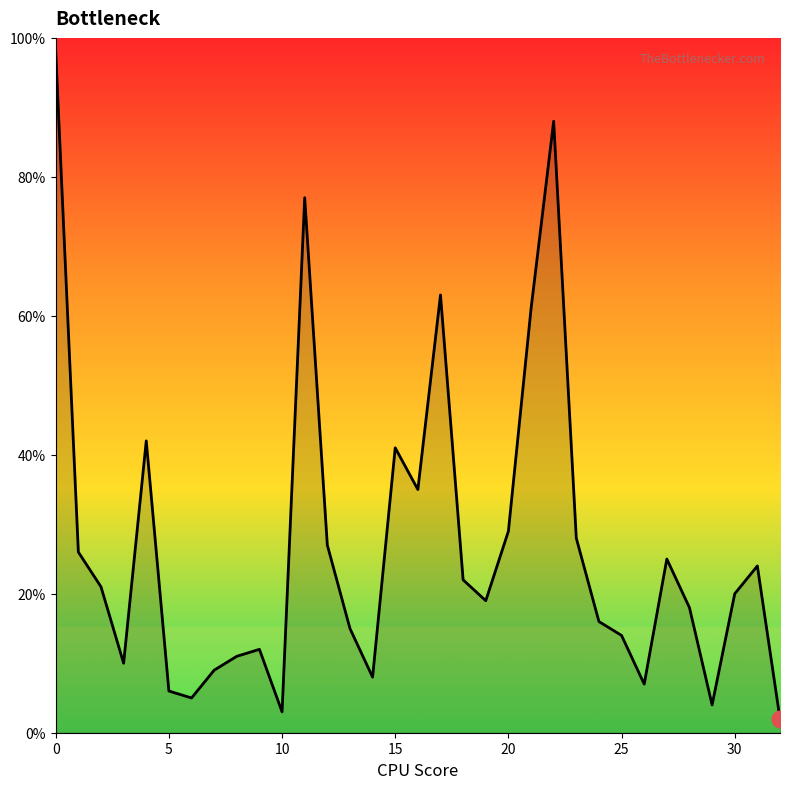

What is the greatest value displayed?

98